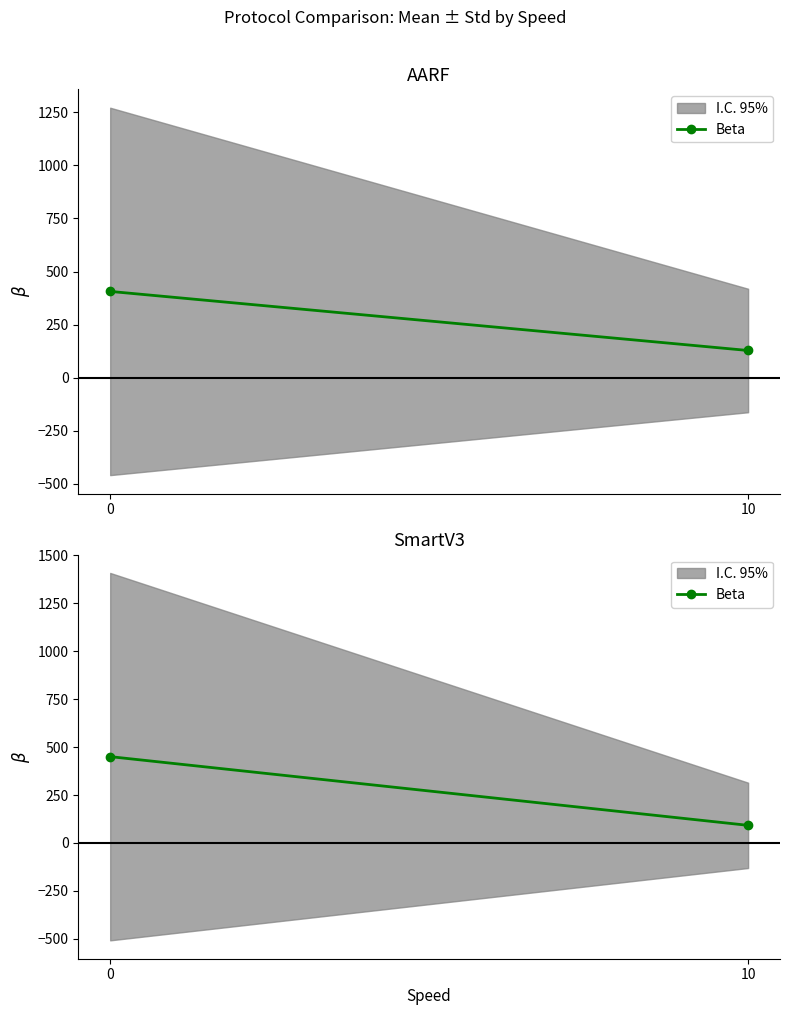

Is it true that the value at 10 is 120.4?

False